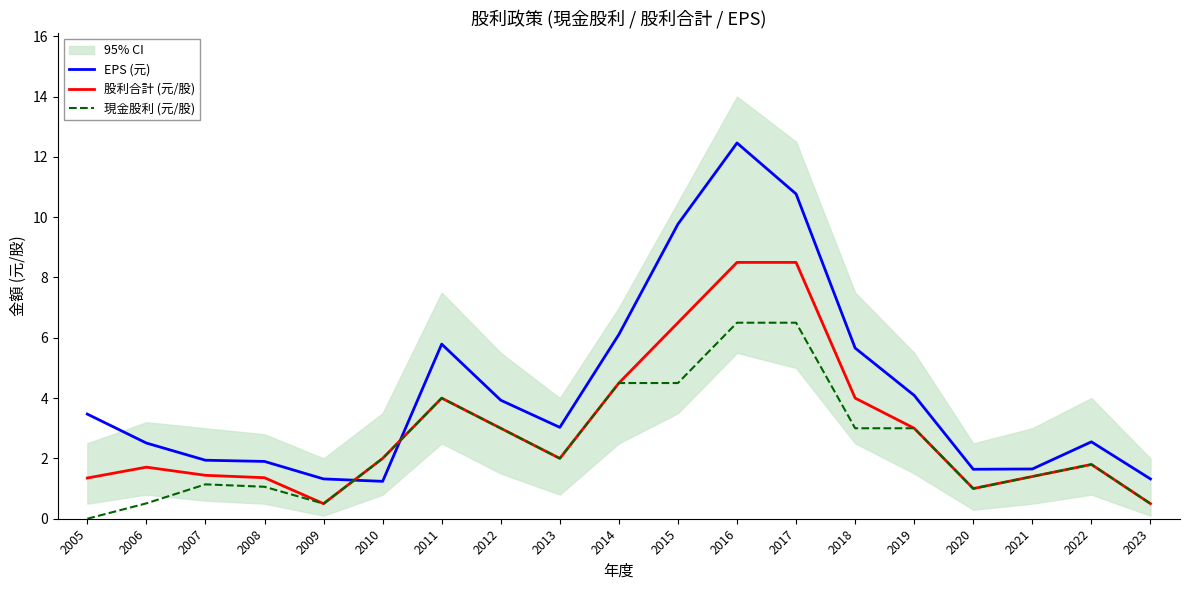

Does the chart display data point markers on the line(s)?

No